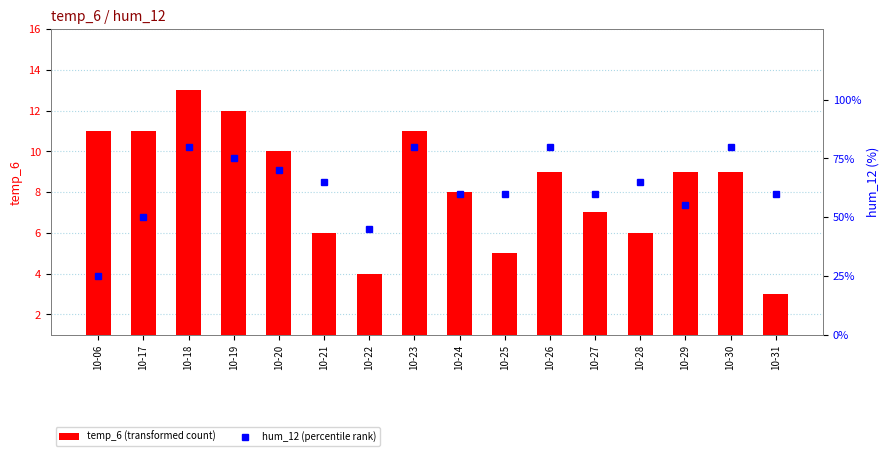

What is the approximate value of hum_12 at 10-17?

50